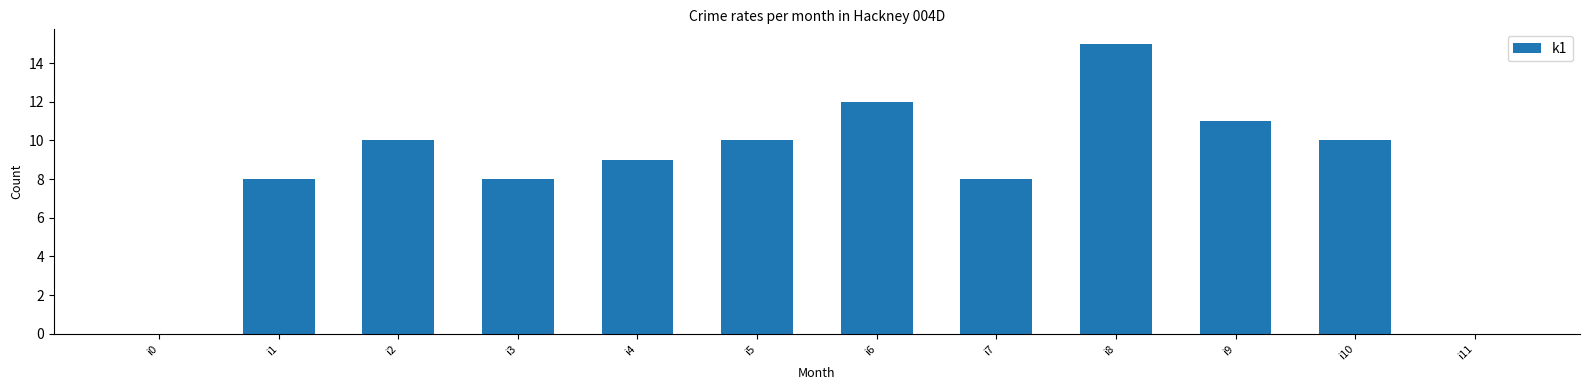

Is it true that the value at i4 is 4?

False